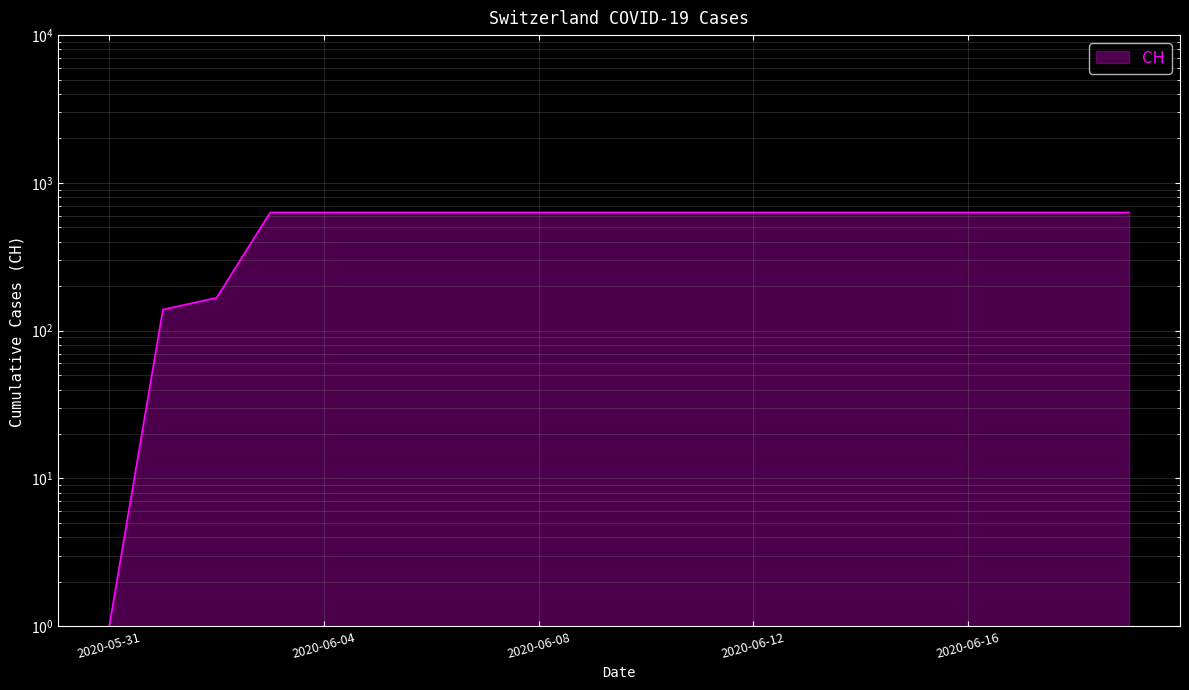

Which label corresponds to the smallest value in the chart?

2020-05-31